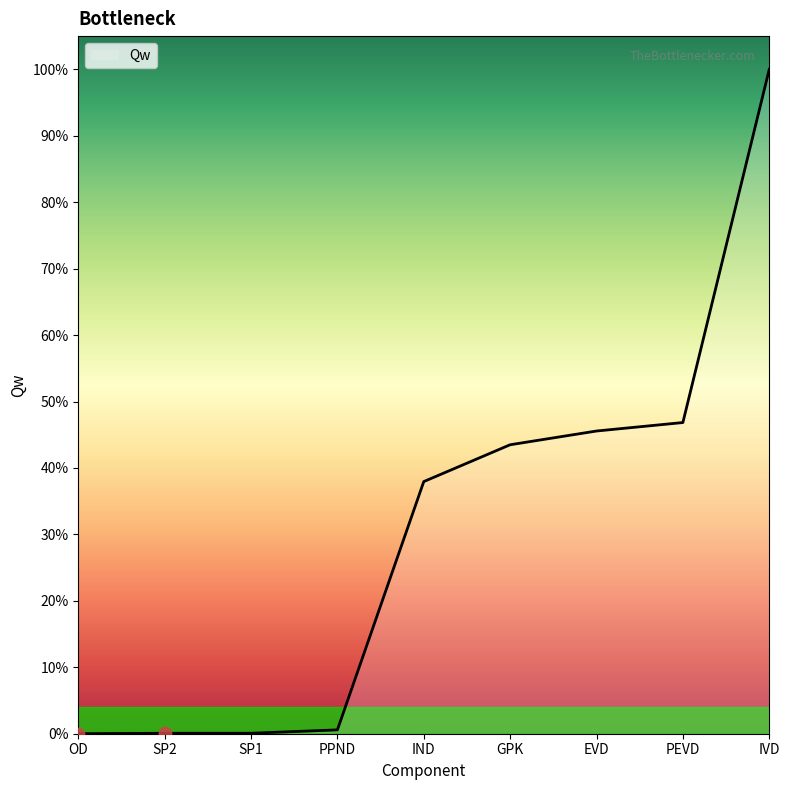

Approximately how many times larger is the value at IND compared to IVD?

0.4